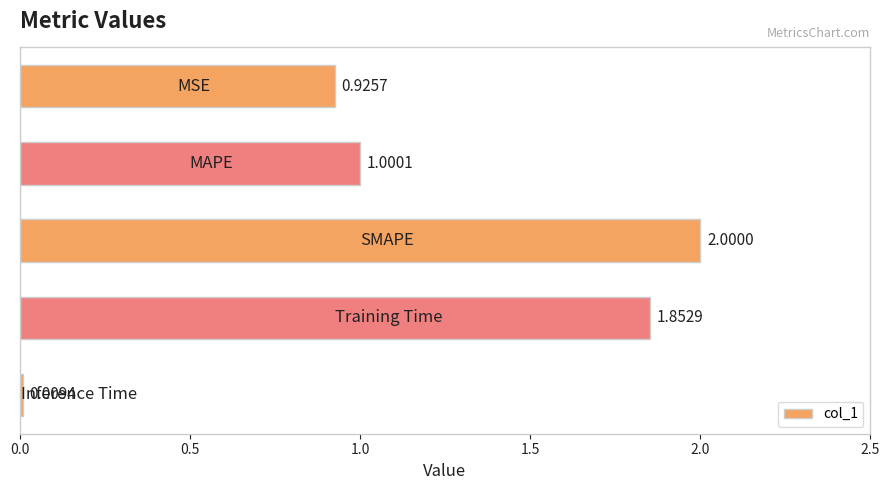

What is the sum of all values?

5.8